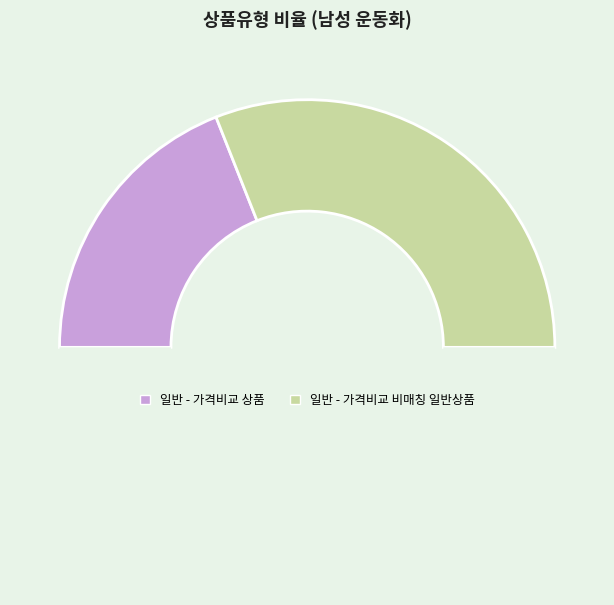

Which slice is the largest?

일반 - 가격비교 비매칭 일반상품